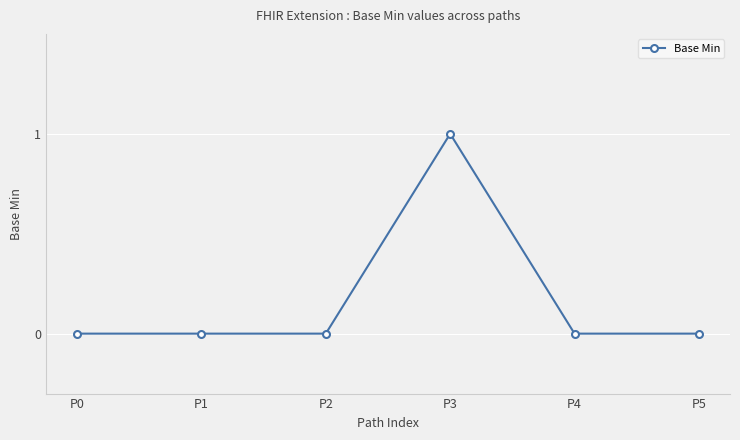

Is this an area chart (filled region under the line)?

No